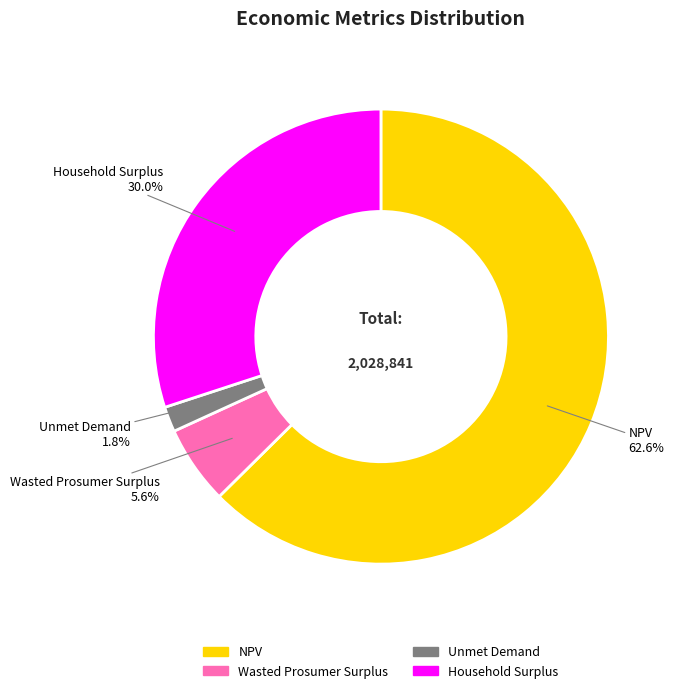

True or false: Unmet Demand accounts for 2% of the total.

True